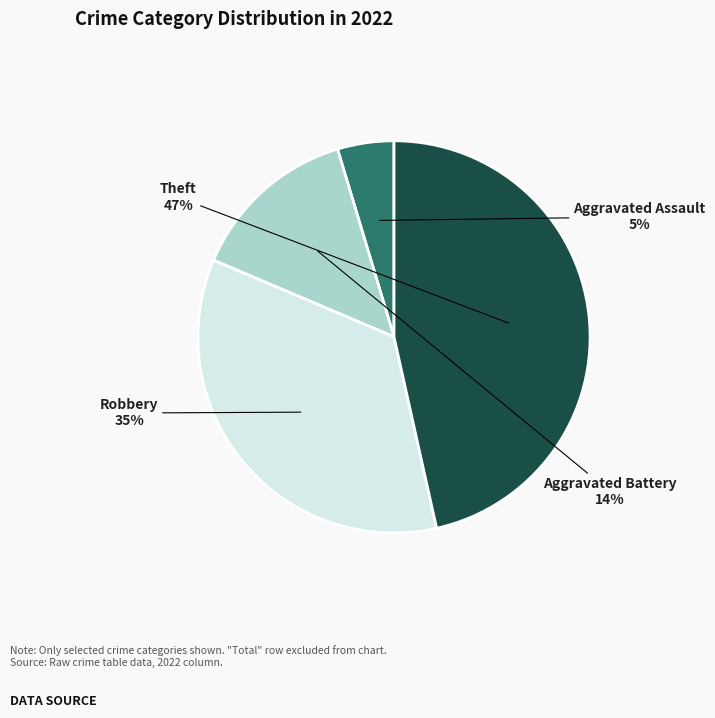

Does any single category account for the majority?

No